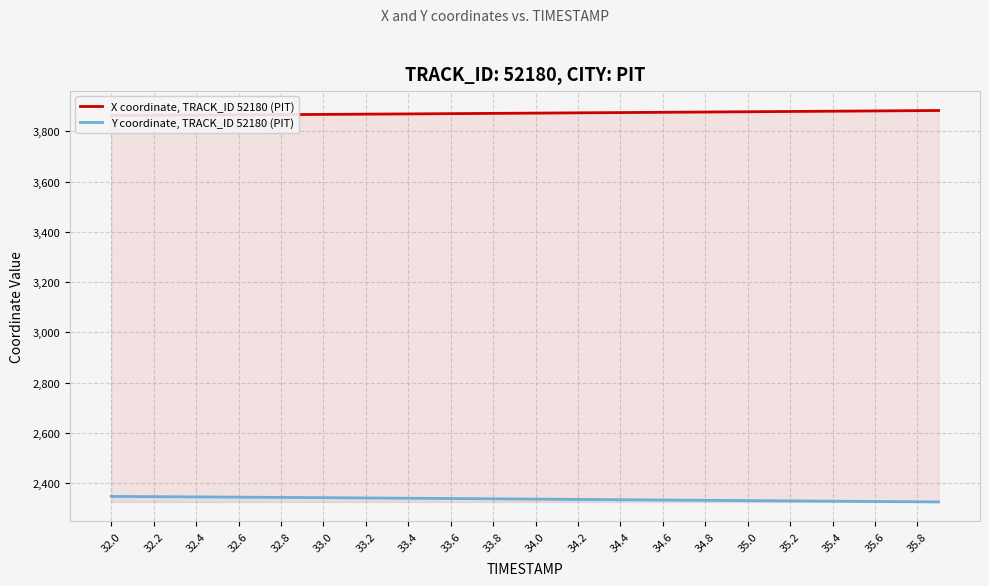

Rank the series by their maximum value, from highest to lowest.

X coordinate, TRACK_ID 52180 (PIT), Y coordinate, TRACK_ID 52180 (PIT)